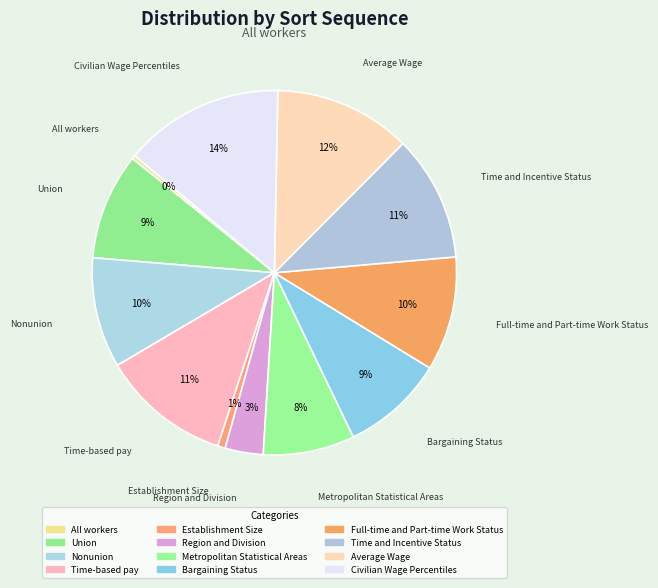

Count the number of slices in the pie.

12